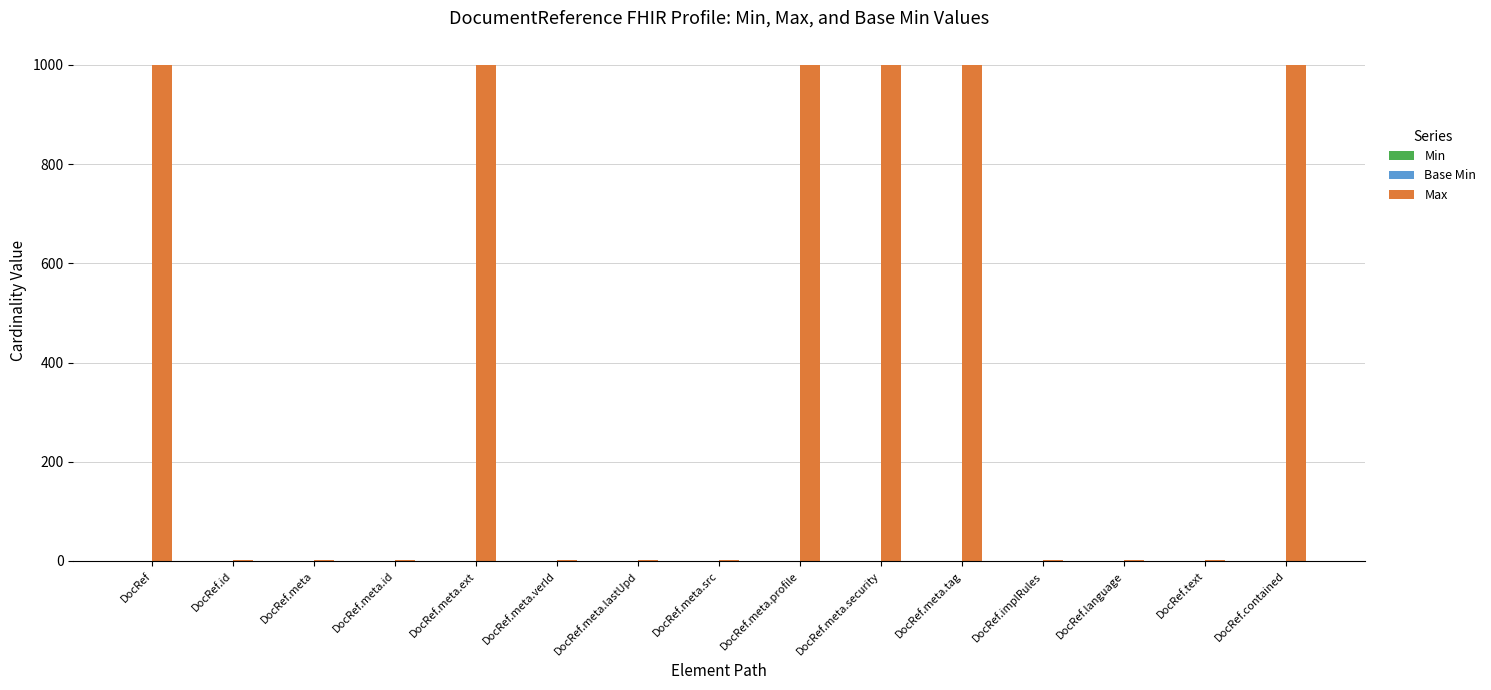

Between DocRef.id and DocRef.meta.tag, which is larger?

DocRef.meta.tag